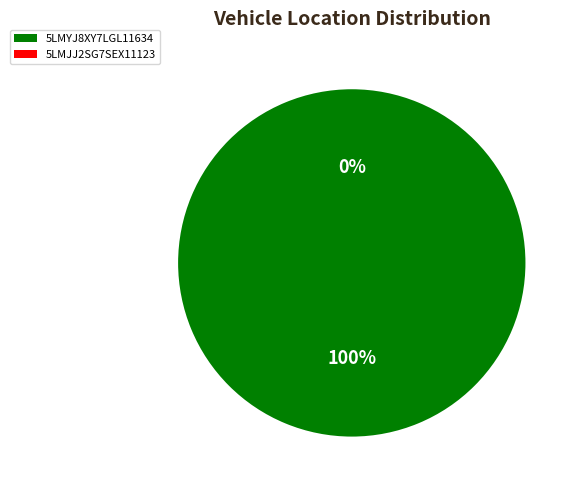

What is the largest slice in the pie chart?

5LMYJ8XY7LGL11634